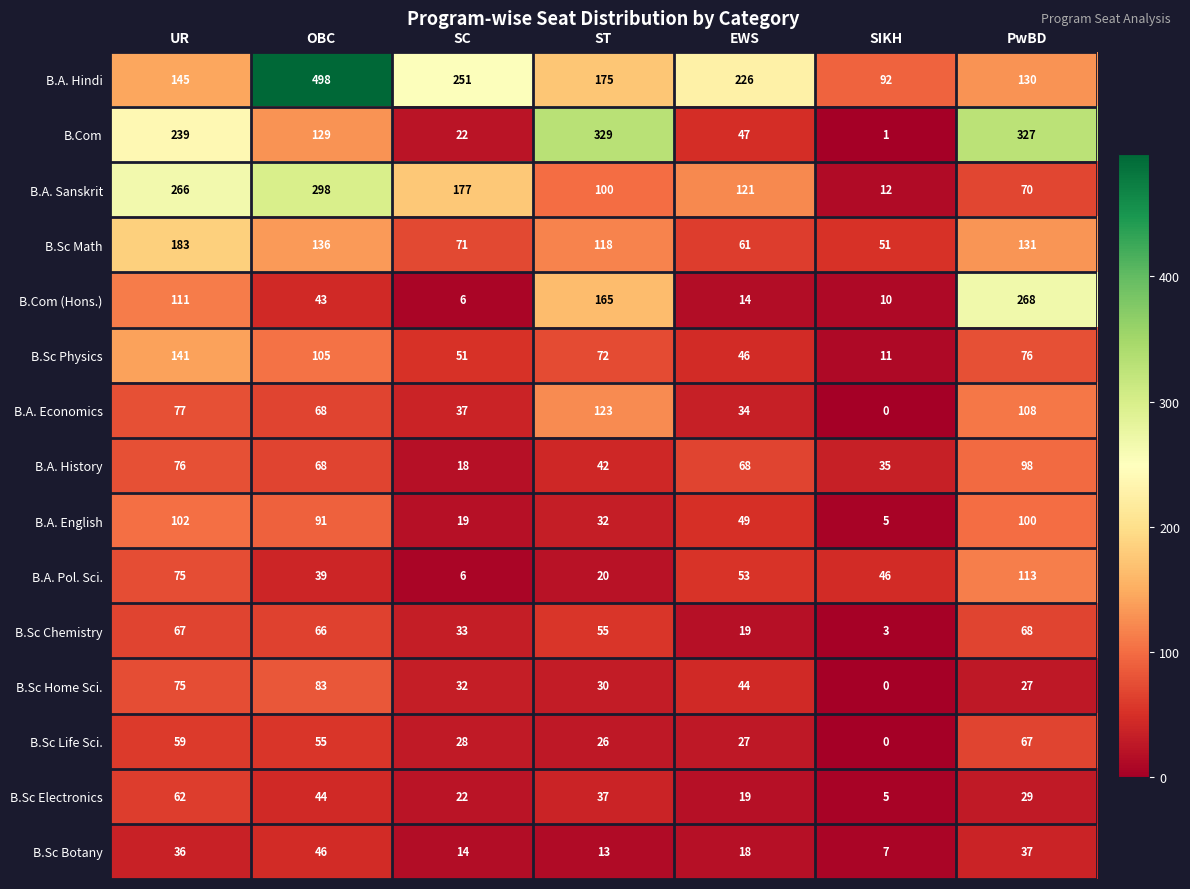

At which category does the chart reach its minimum across all series?

SIKH